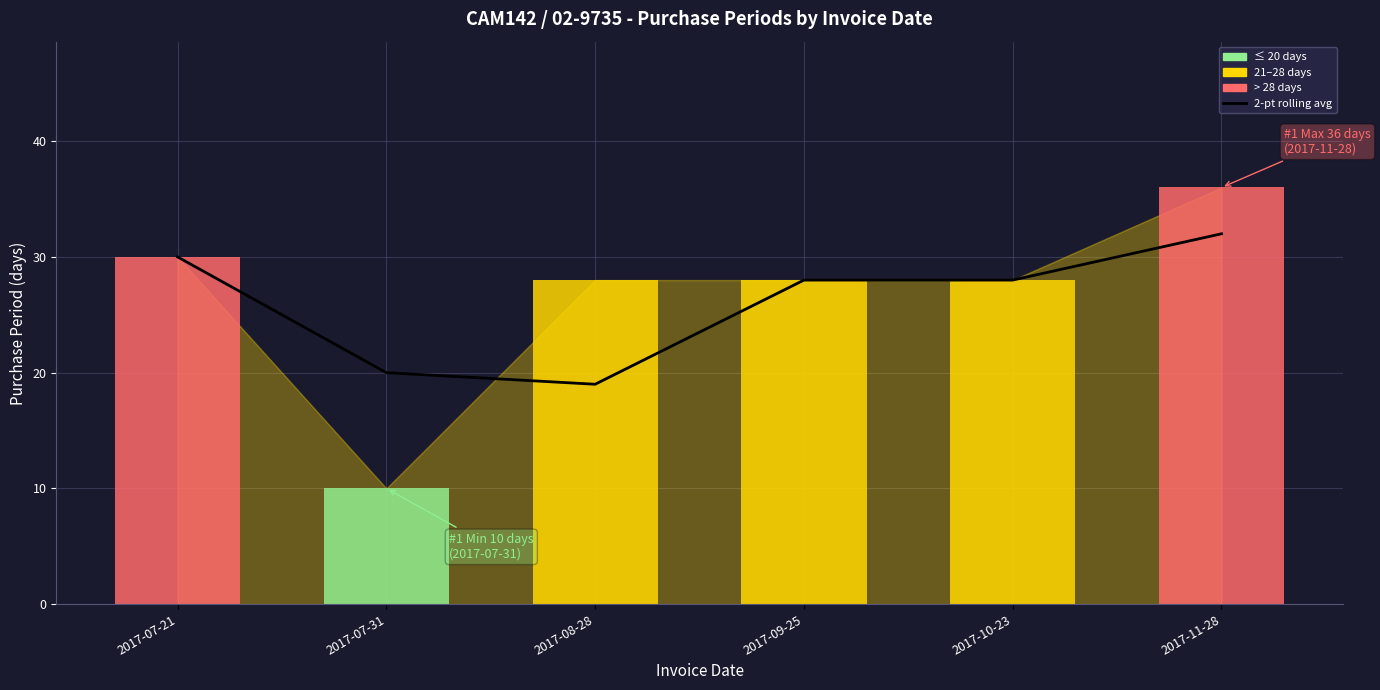

Read the value at 2017-10-23, to the nearest 5.

30